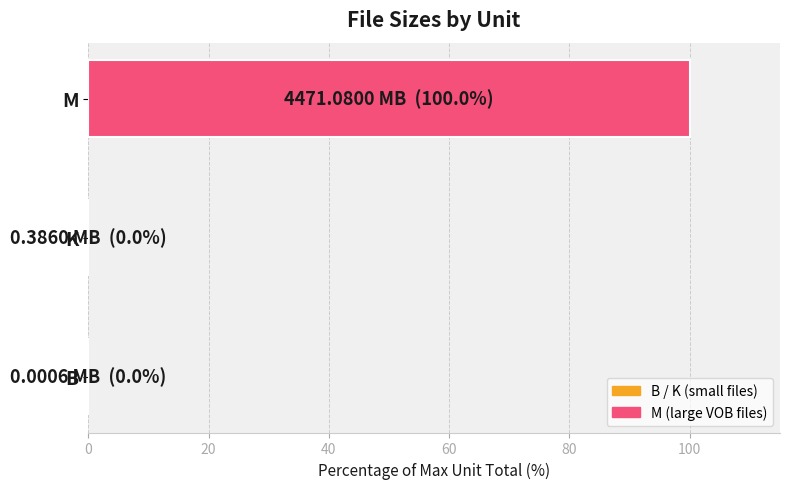

What value does the data have at M?

100.0